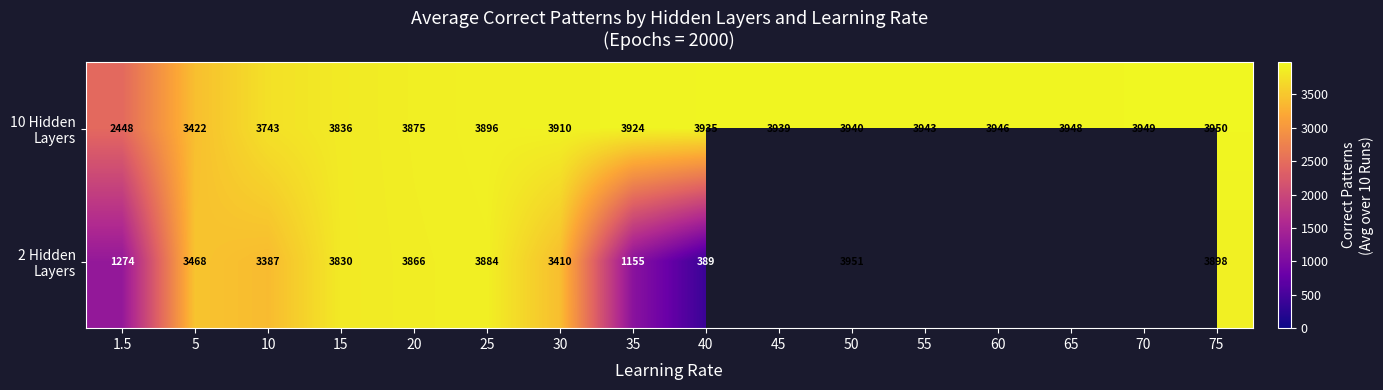

Which series has the largest total across all categories?

10 Hidden Layers